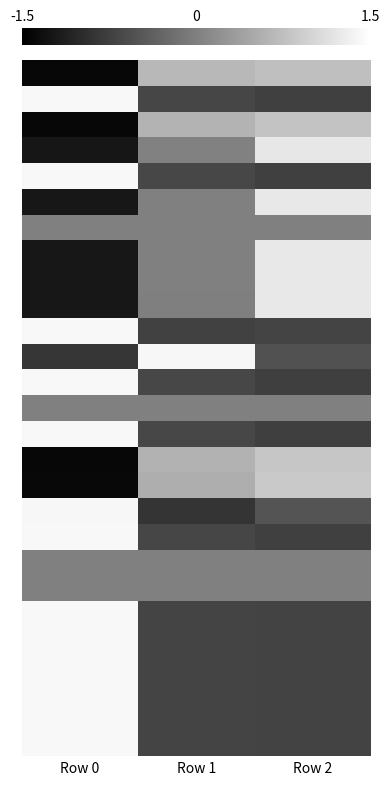

What is the difference between the highest and lowest values at Row 2?

2.0